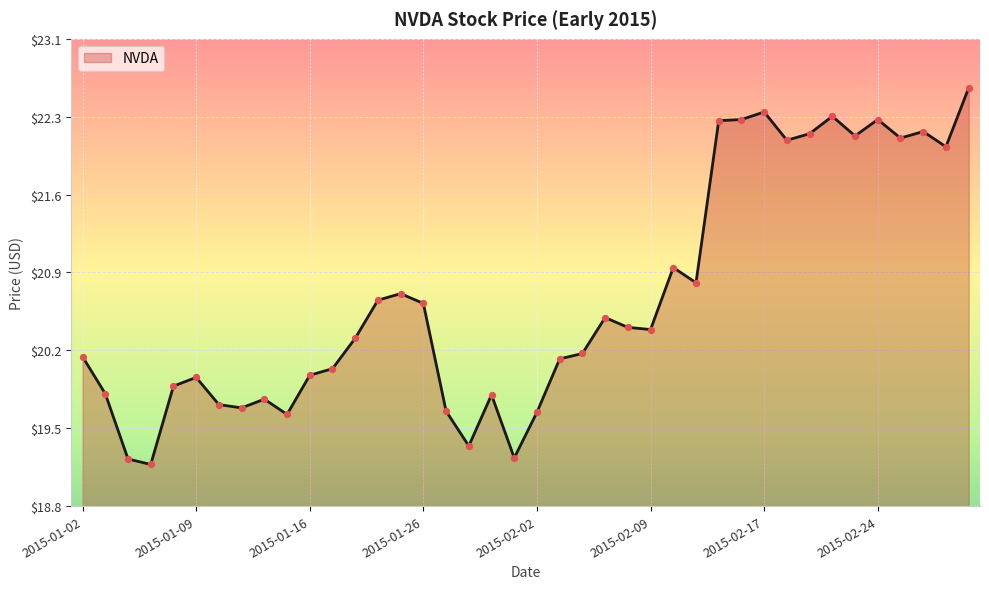

Is this an area chart (filled region under the line)?

Yes